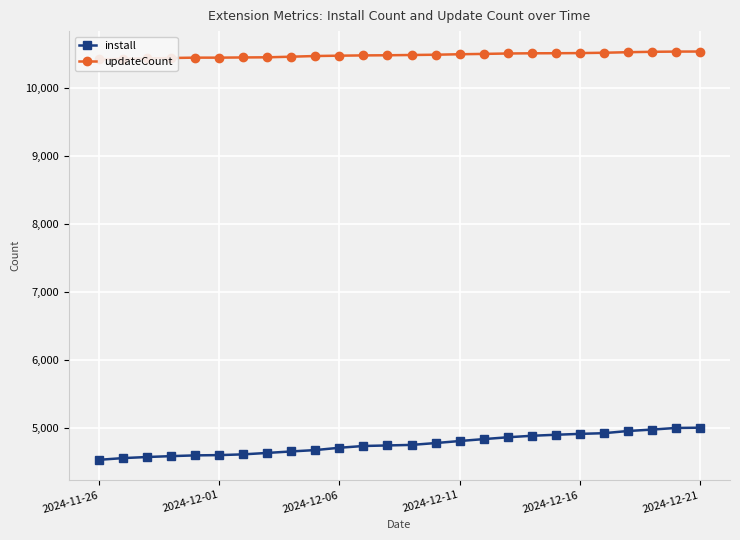

Which series has the largest range (max minus min)?

install